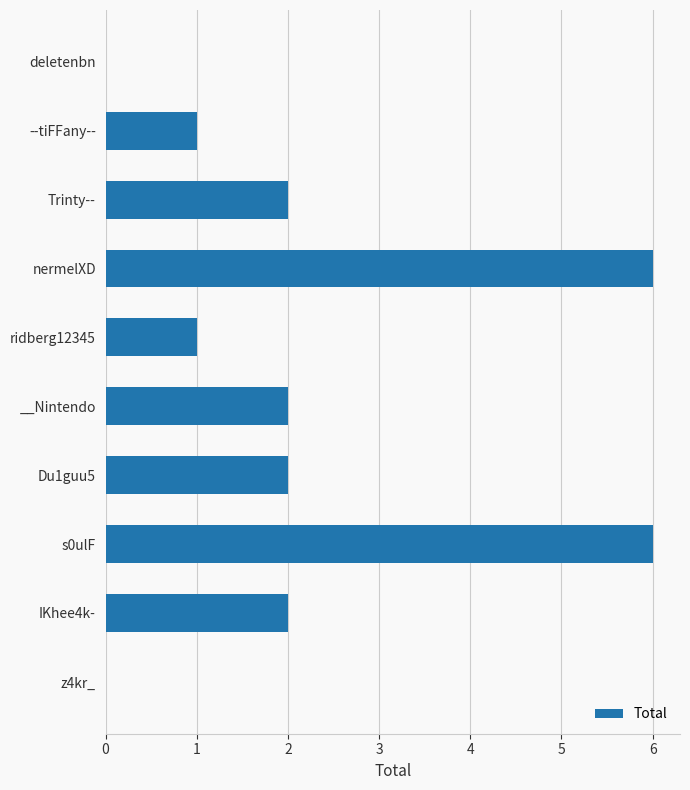

What is the average value?

2